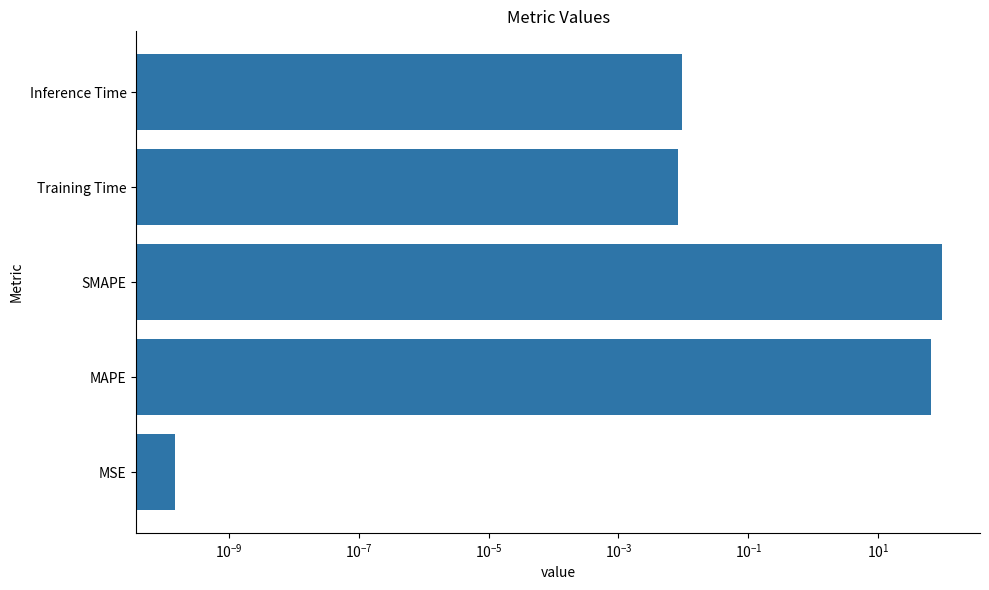

What is the average value?

31.6